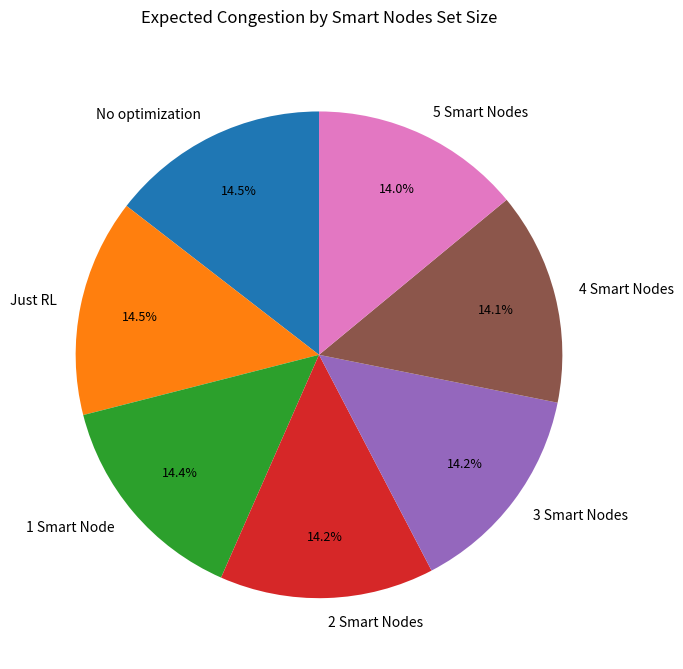

Do 1 Smart Node and Just RL together represent more than half of the pie?

No